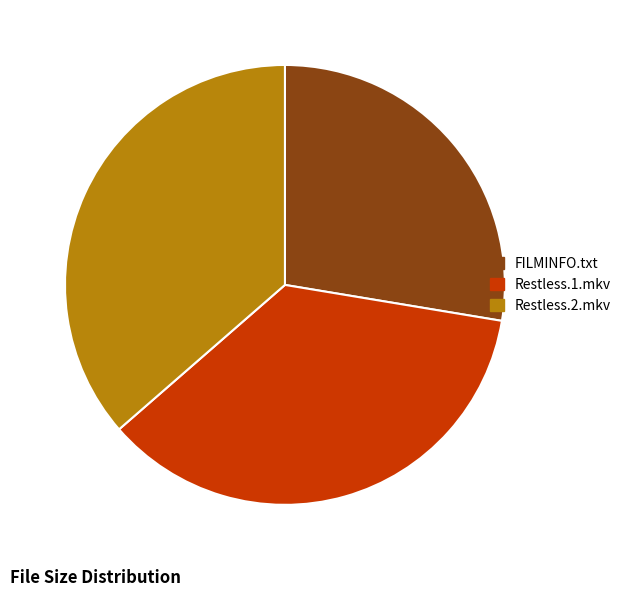

Does Restless.1.mkv represent more than half of the total?

No